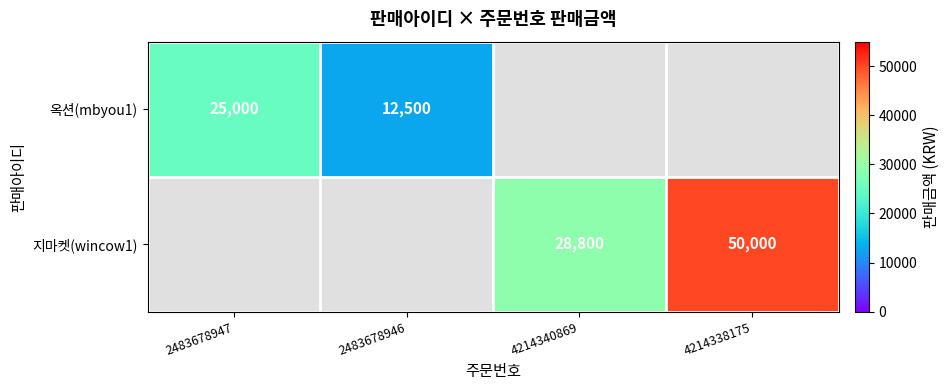

The value of 옥션(mbyou1) at 2483678947 is 43534. True or false?

False